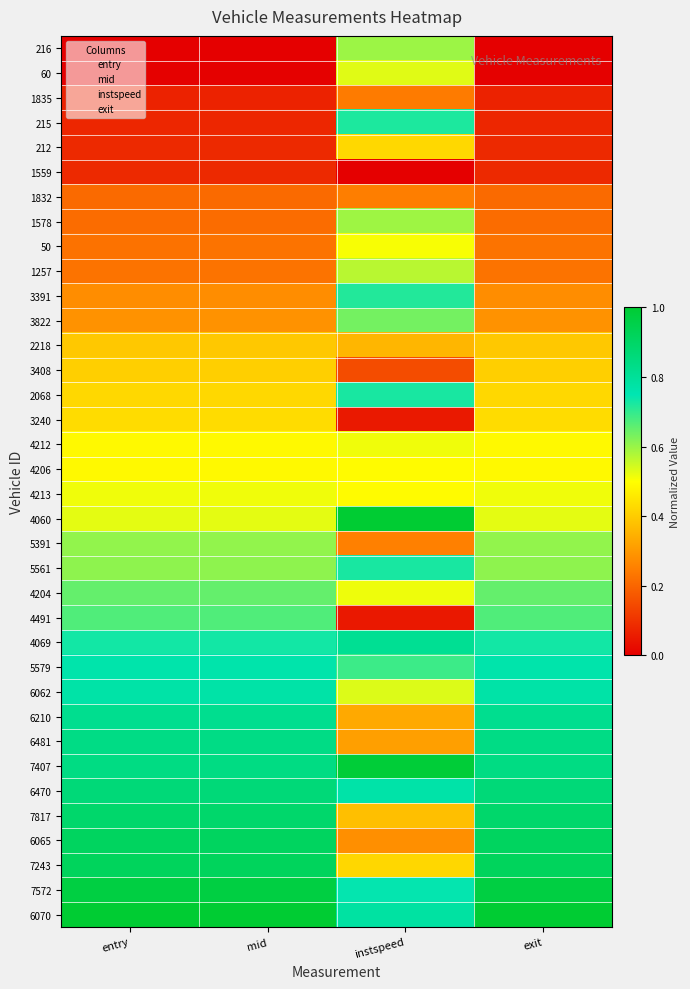

At which category does the chart reach its minimum across all series?

entry